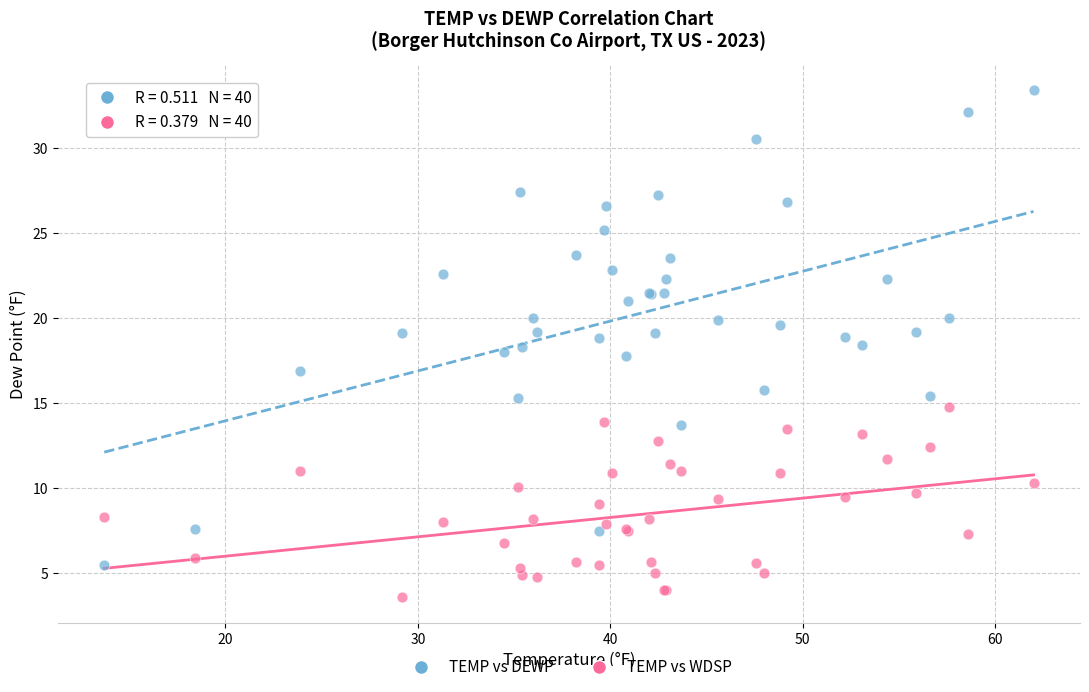

Which series reaches the minimum Y coordinate?

TEMP vs WDSP